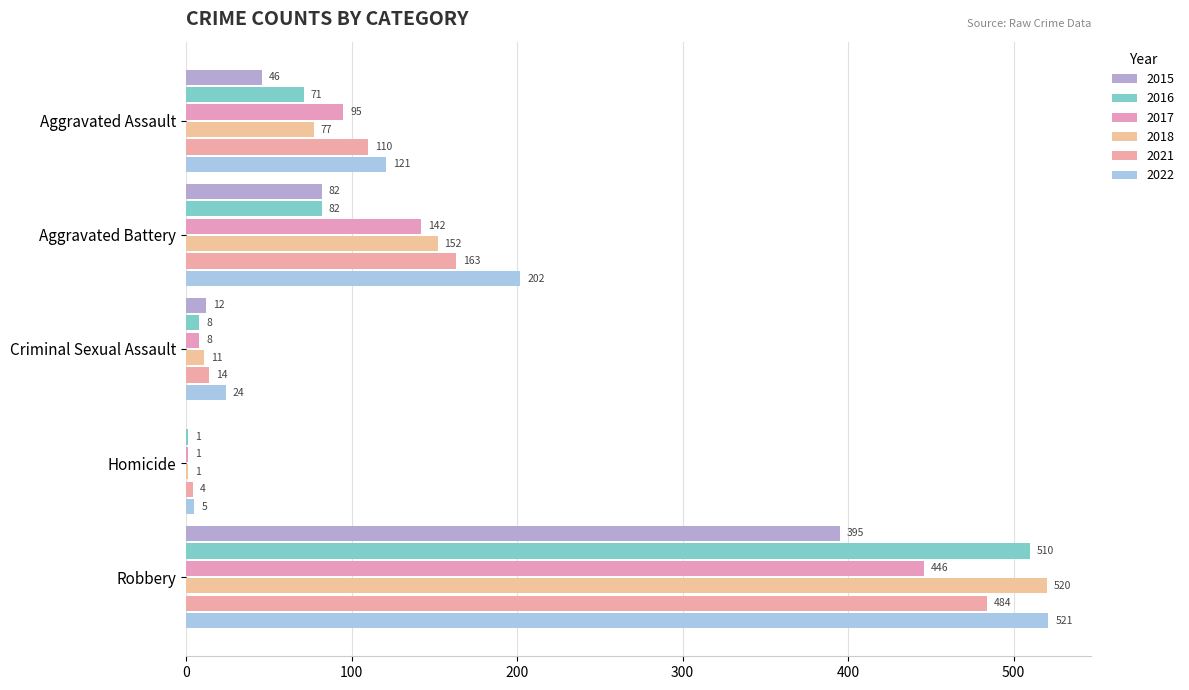

Which series has the largest total across all categories?

2022